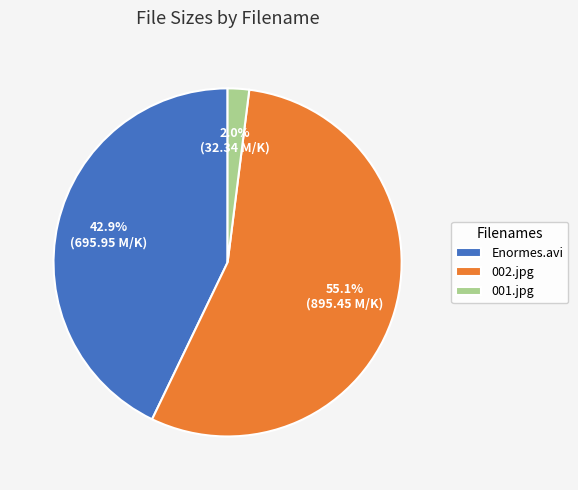

To the nearest percent, what percentage of the pie is 001.jpg?

2%